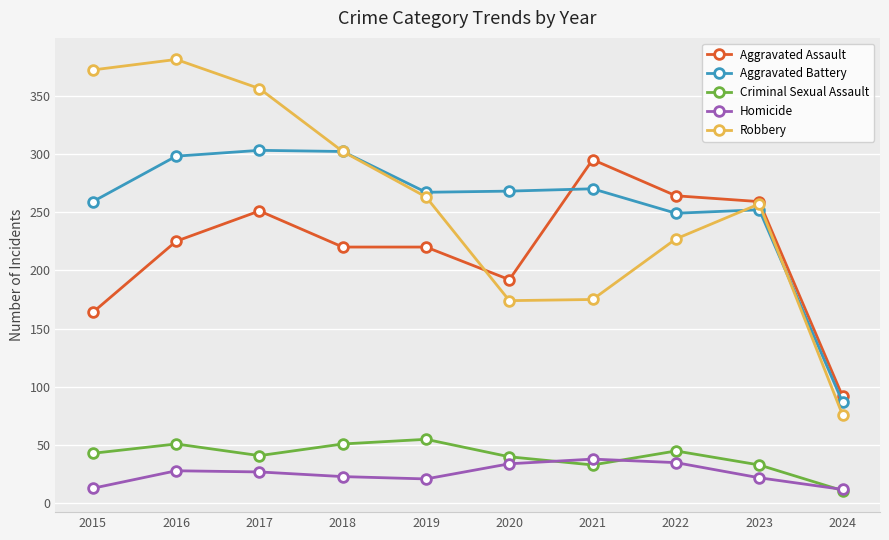

What is the greatest value displayed?

381